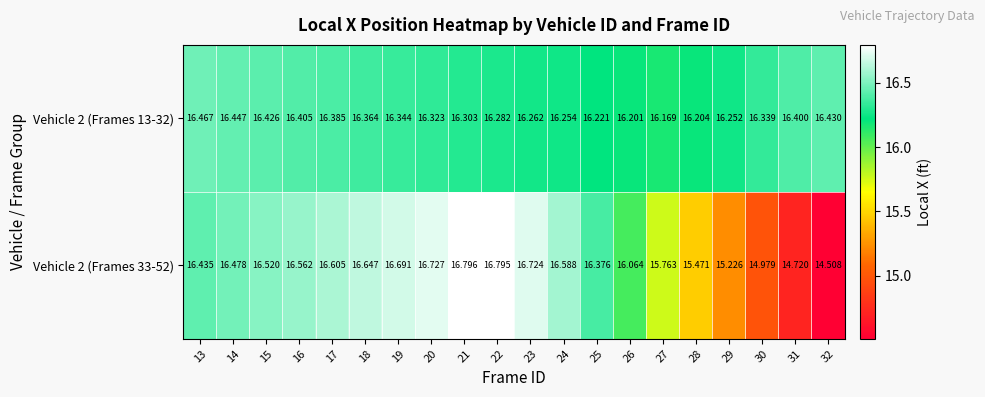

What is the total value across all series at 13?

32.9